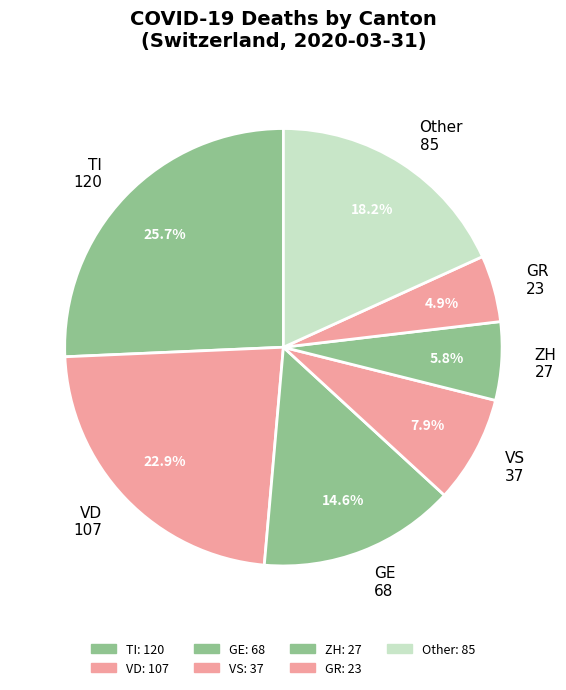

Is there any slice that represents more than half of the pie?

No